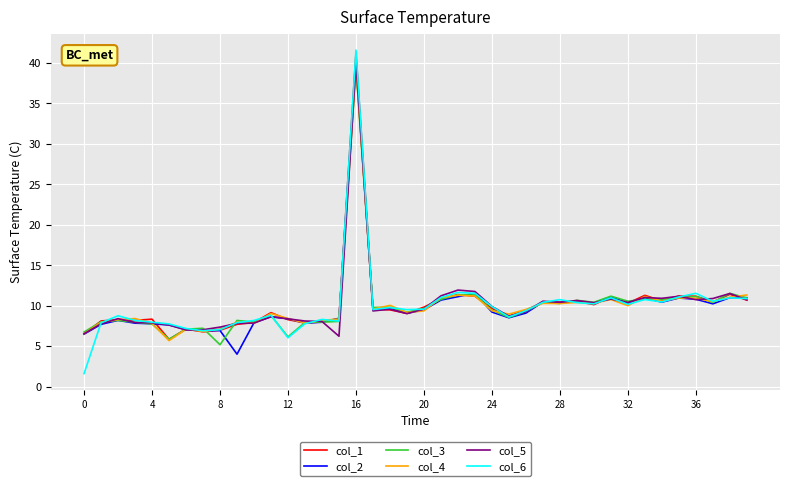

Which series has the widest spread of values?

col_6